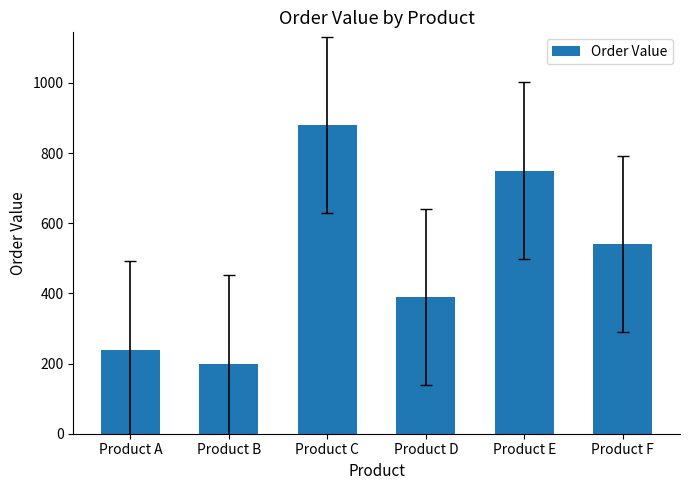

The chart shows a value of 880 at Product C. True or false?

True